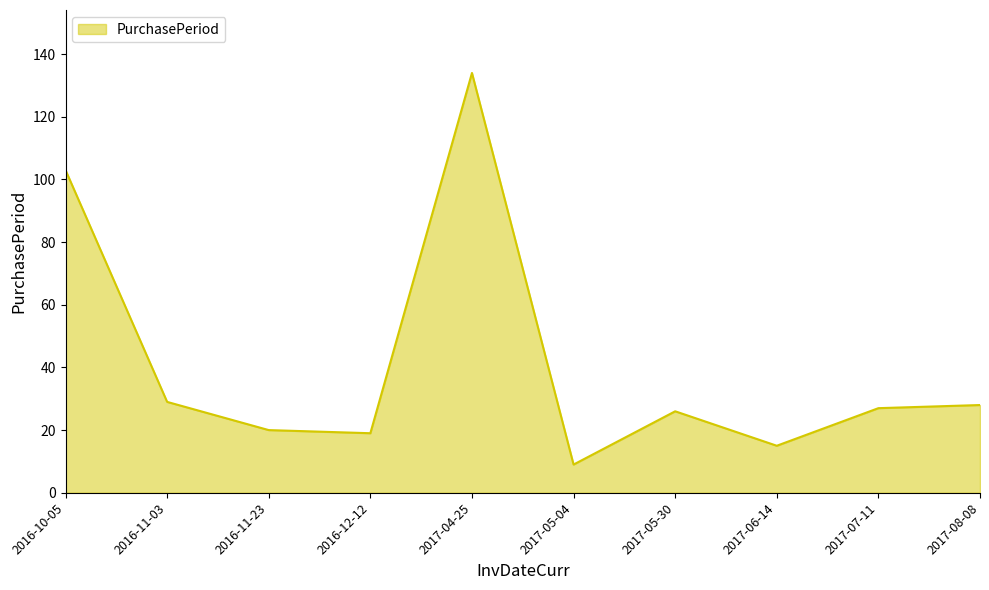

Which label corresponds to the smallest value in the chart?

2017-05-04